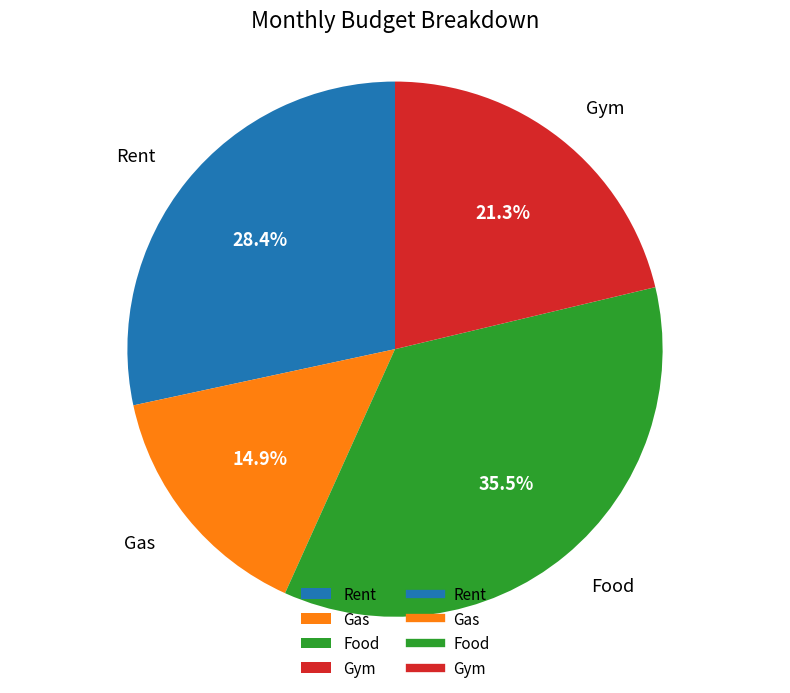

Count the number of slices in the pie.

4